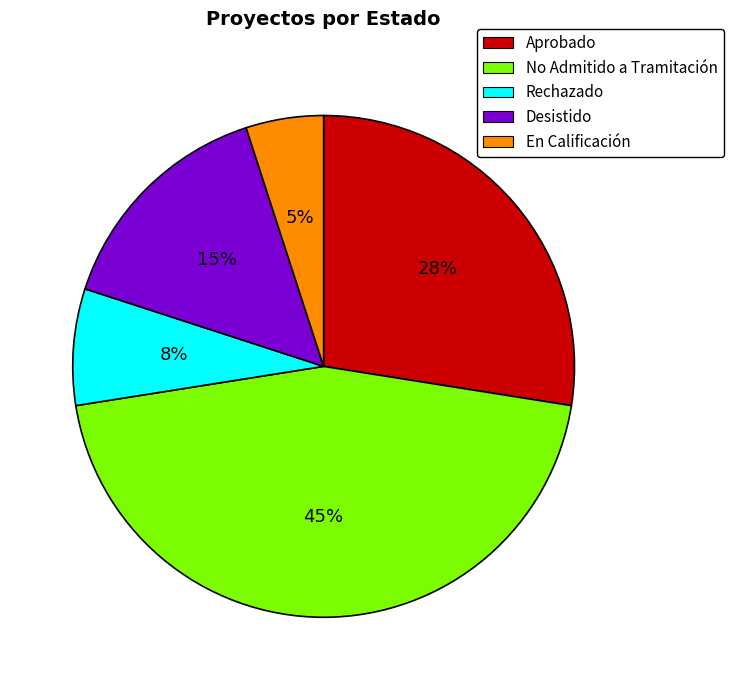

To the nearest percent, what is the difference between the largest and smallest slice percentages?

40%